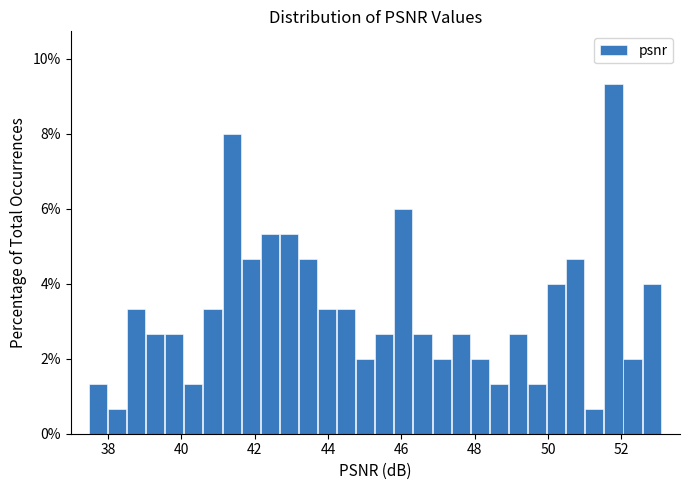

Around what value on the x-axis is the tallest bar? Give the approximate position of its centre, as read against the axis.

51.8